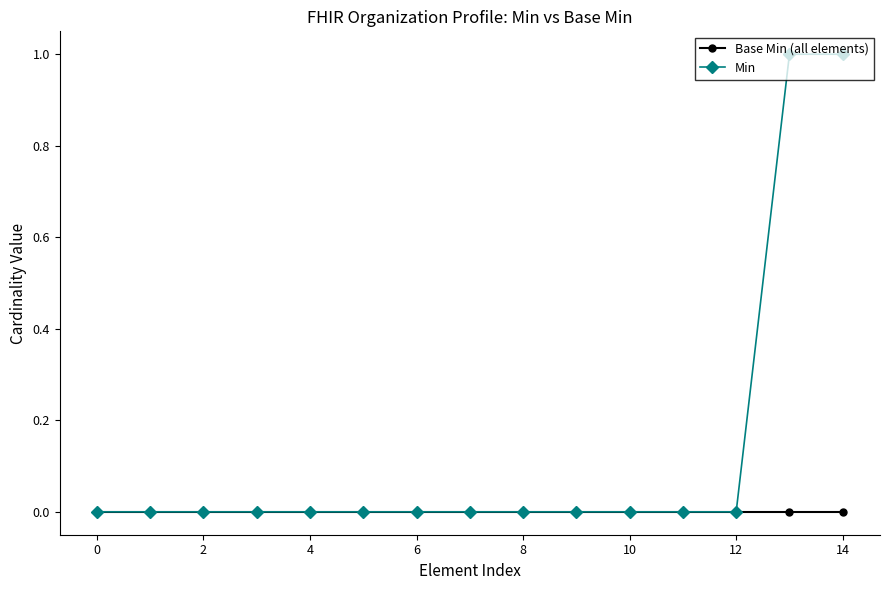

What is the value of the Min point at the 14th from the left?

1